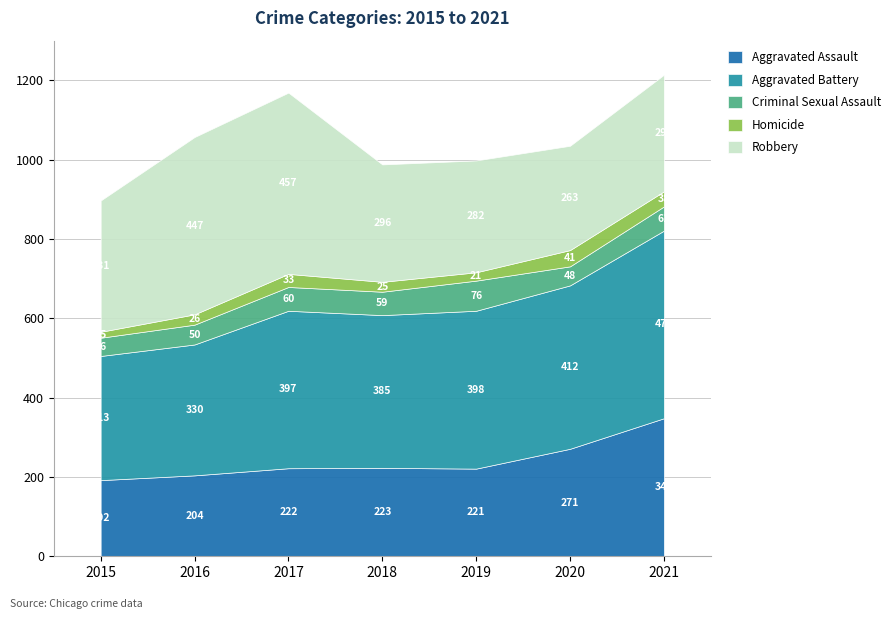

True or false: Homicide and Aggravated Battery intersect in this chart.

False